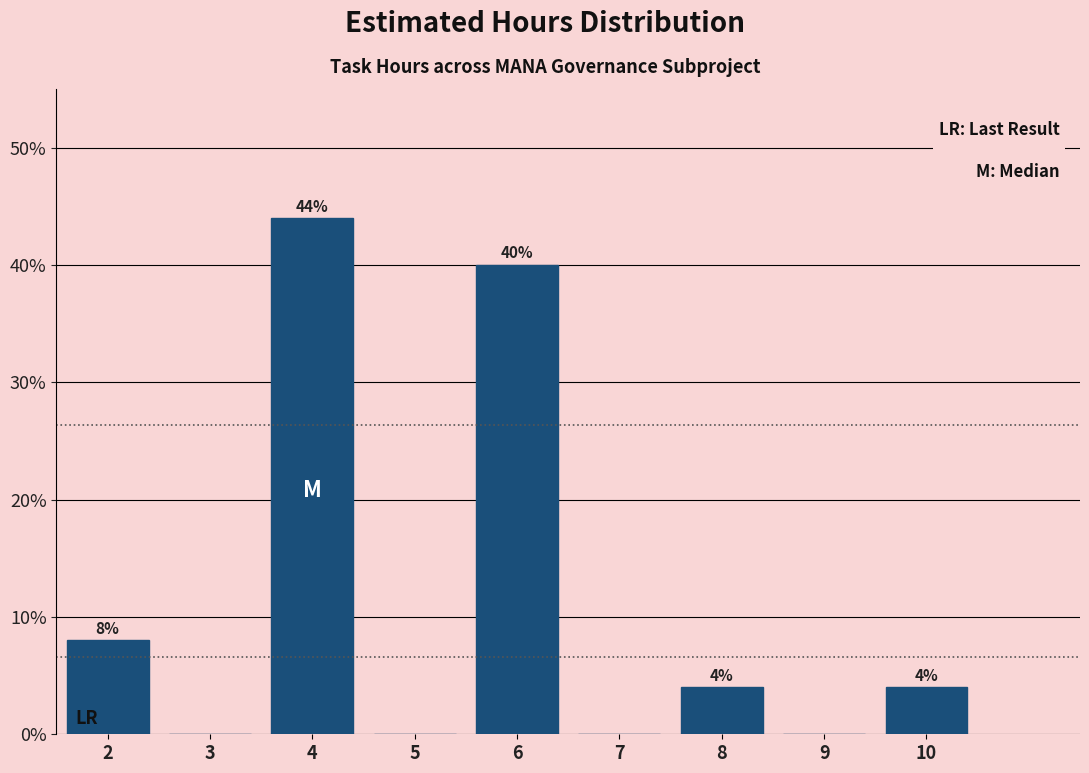

Over which range of the x-axis is the bar tallest?

3.5 to 4.5